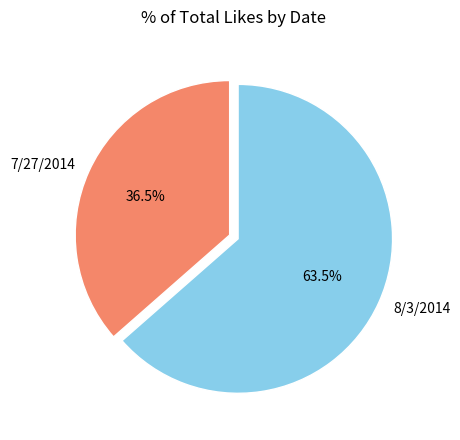

To the nearest percent, what is the combined percentage of 7/27/2014 and 8/3/2014?

100%